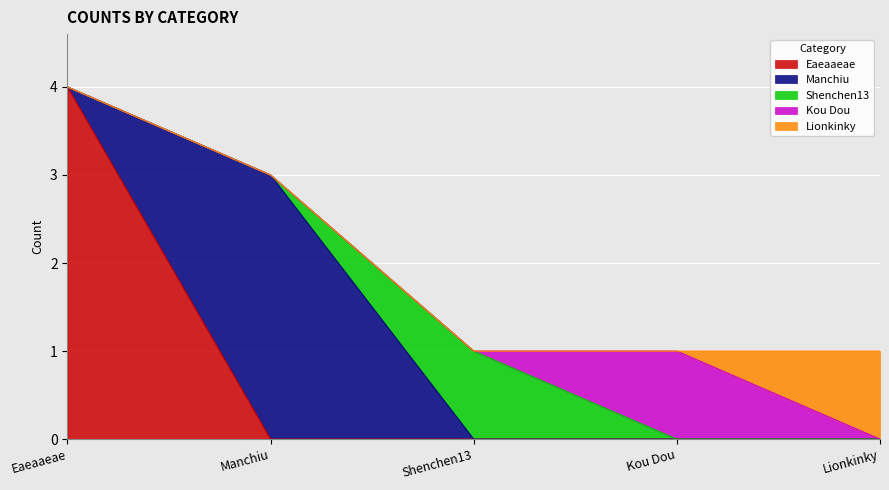

What is the difference between the maximum and minimum values in the Manchiu series?

3